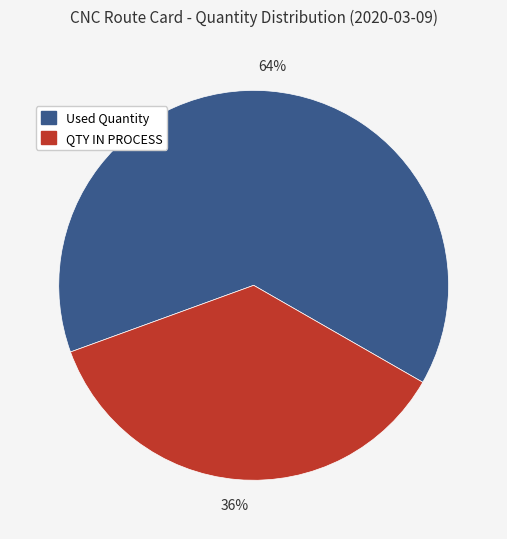

Rank the categories by value from lowest to highest.

QTY IN PROCESS, Used Quantity